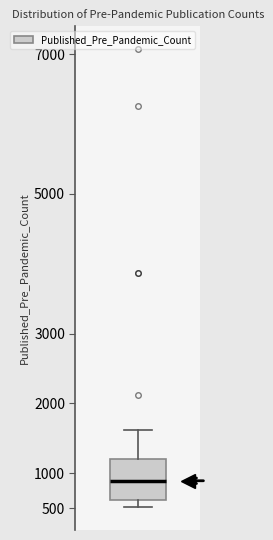

Transcribe this box plot: give where the median line is, the range the box spans, and where the two whiskers end, as read against the y-axis. The values are not printed on the chart, so give them approximately, as read against the axis.

median 900, box 600 to 1200, whiskers 500 to 1600